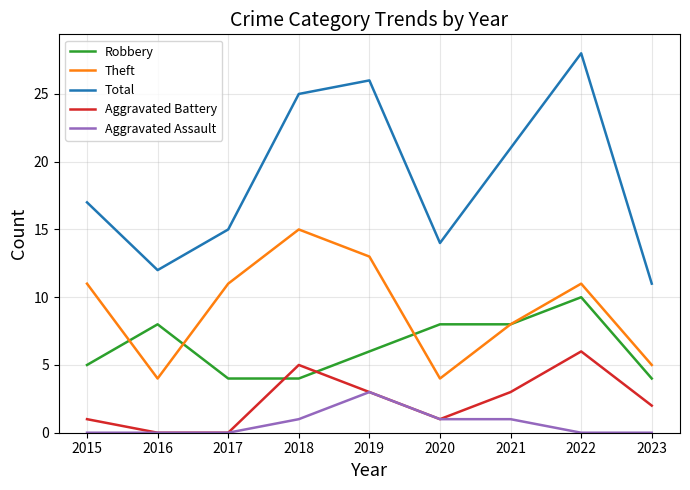

Which series has the largest total across all categories?

Total